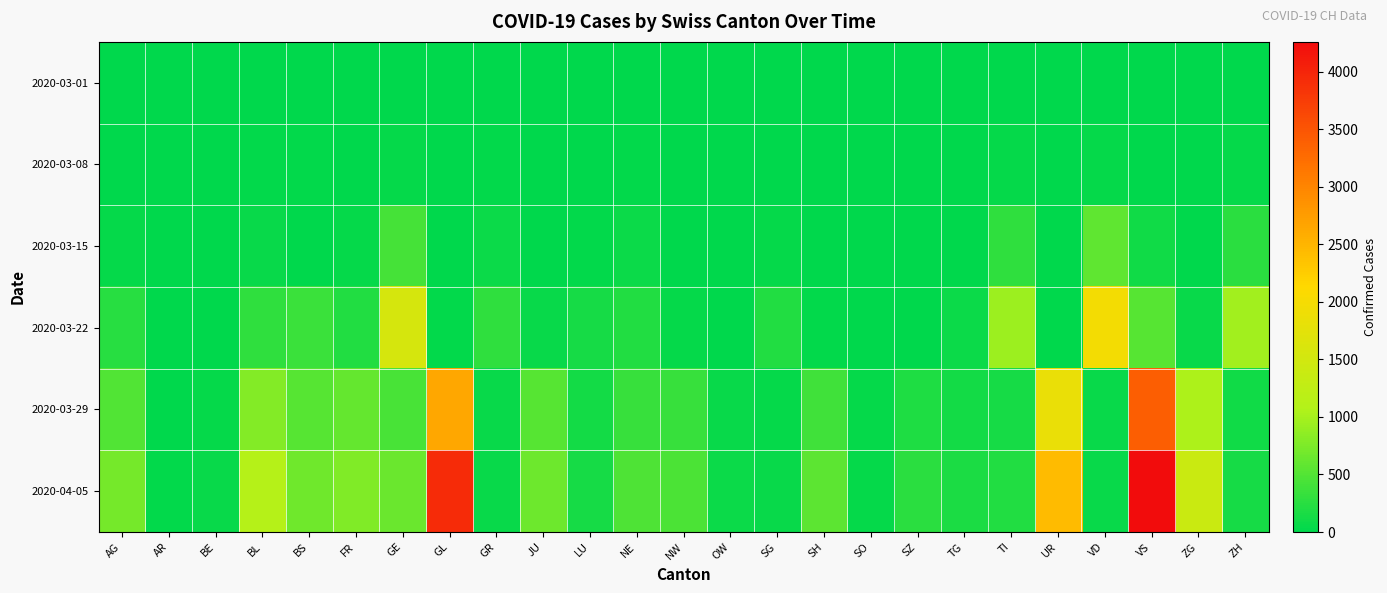

List the series in order of their peak value, lowest first.

2020-03-01, 2020-03-08, 2020-03-15, 2020-03-22, 2020-03-29, 2020-04-05